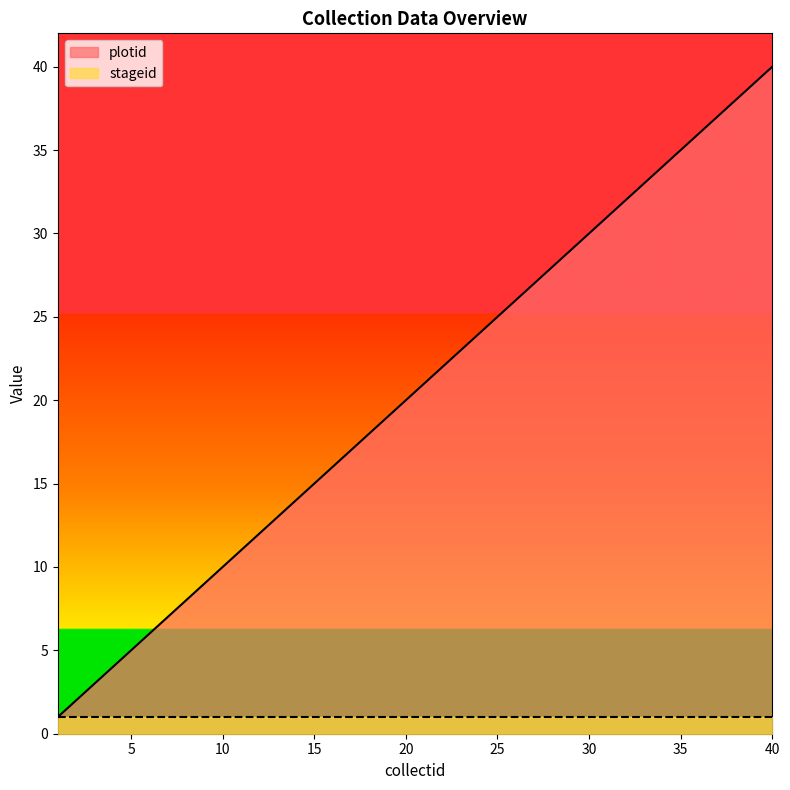

Reading left to right, what are all the values shown in this chart?

1=1	2=2	3=3	4=4	5=5	6=6	7=7	8=8	9=9	10=10	11=11	12=12	13=13	14=14	15=15	16=16	17=17	18=18	19=19	20=20	21=21	22=22	23=23	24=24	25=25	26=26	27=27	28=28	29=29	30=30	31=31	32=32	33=33	34=34	35=35	36=36	37=37	38=38	39=39	40=40